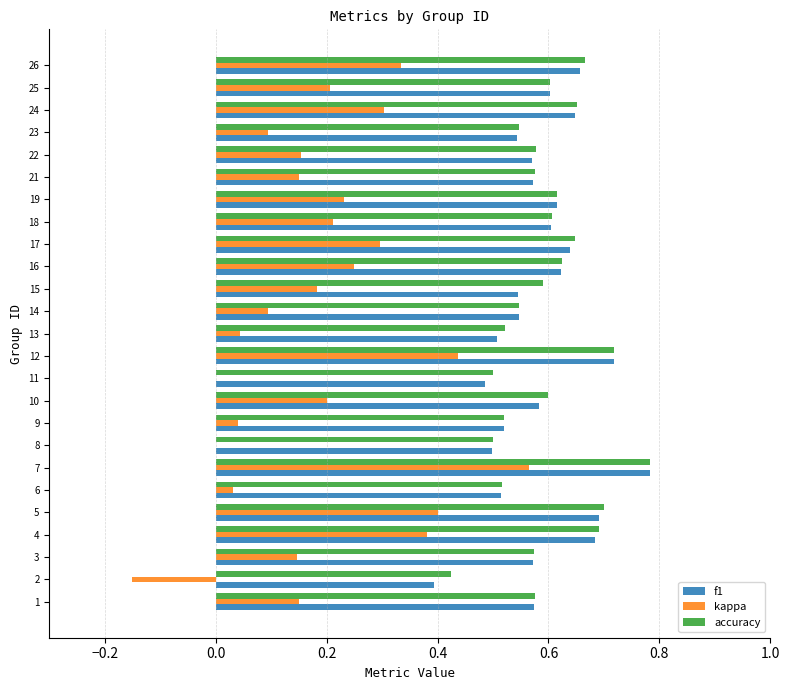

Which series changed the most between 9 and 21?

kappa